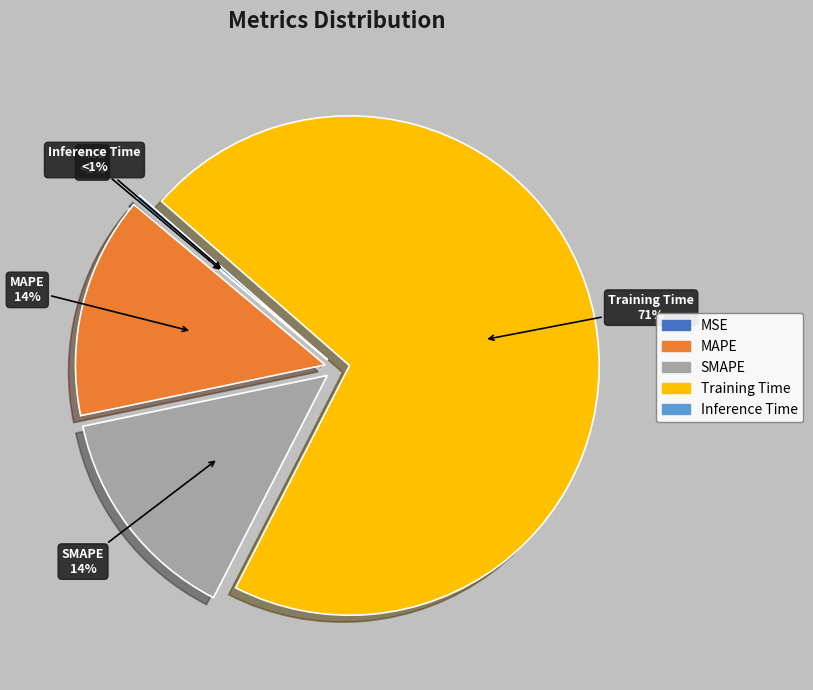

True or false: MSE accounts for 1% of the total.

False